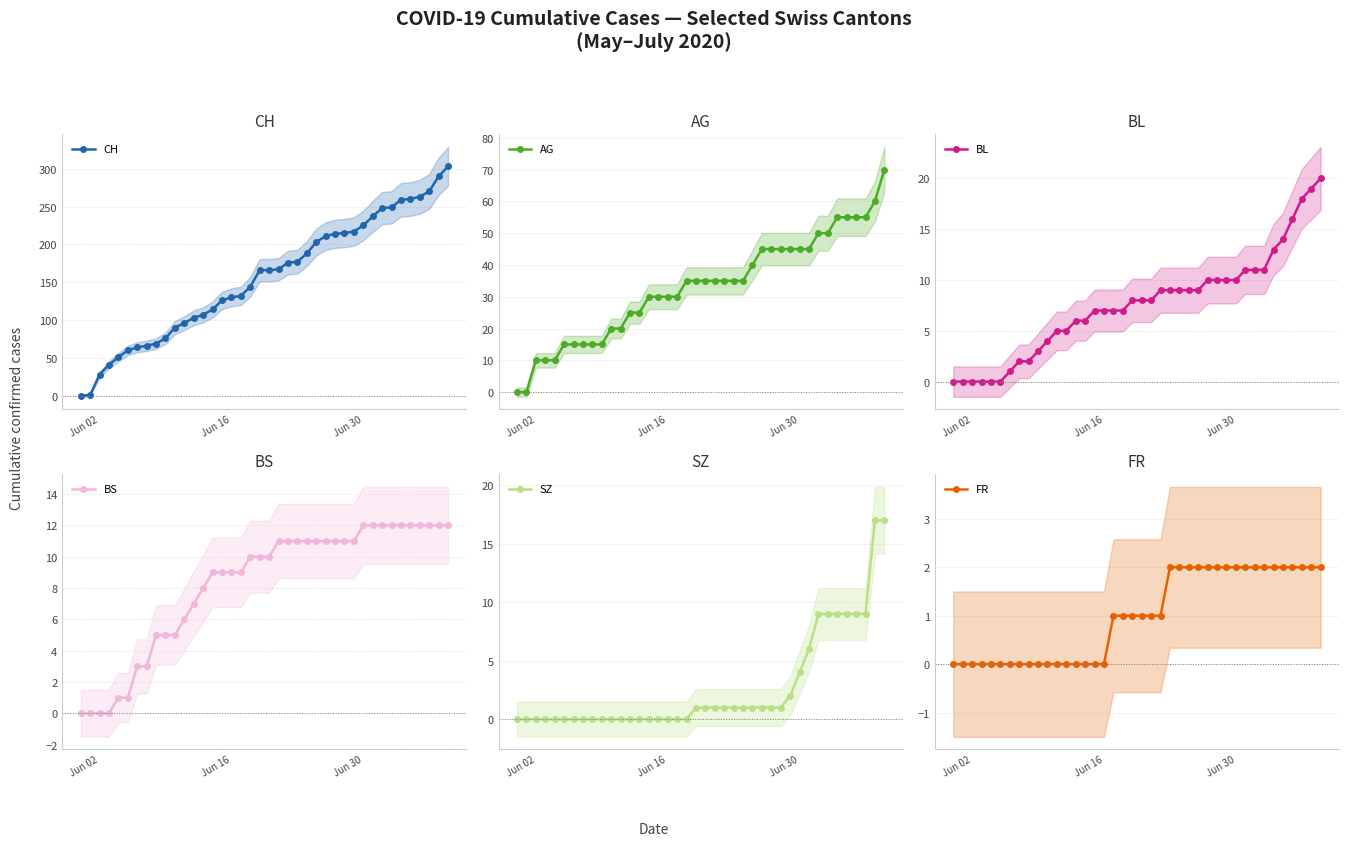

List the series in order of their peak value, lowest first.

FR, BS, SZ, BL, AG, CH